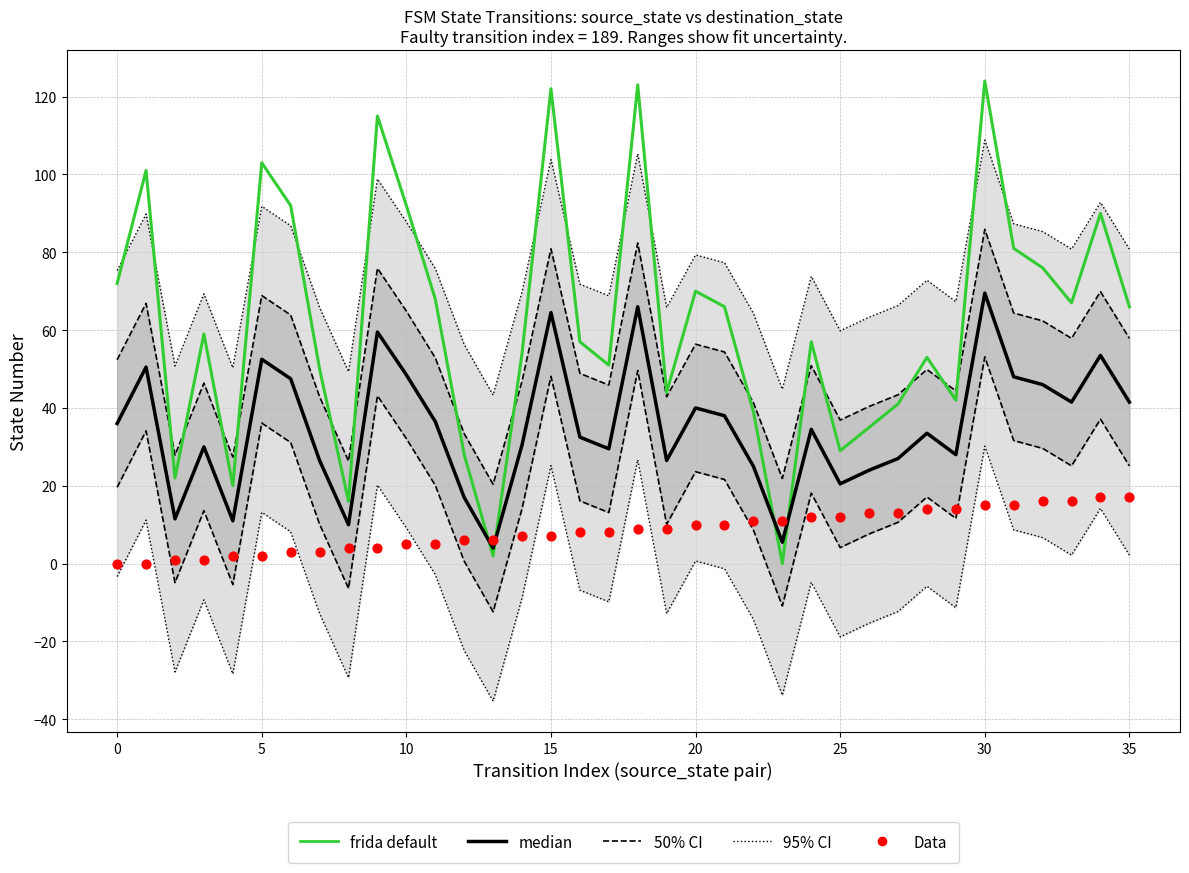

At which category is the sum across all series the highest?

30